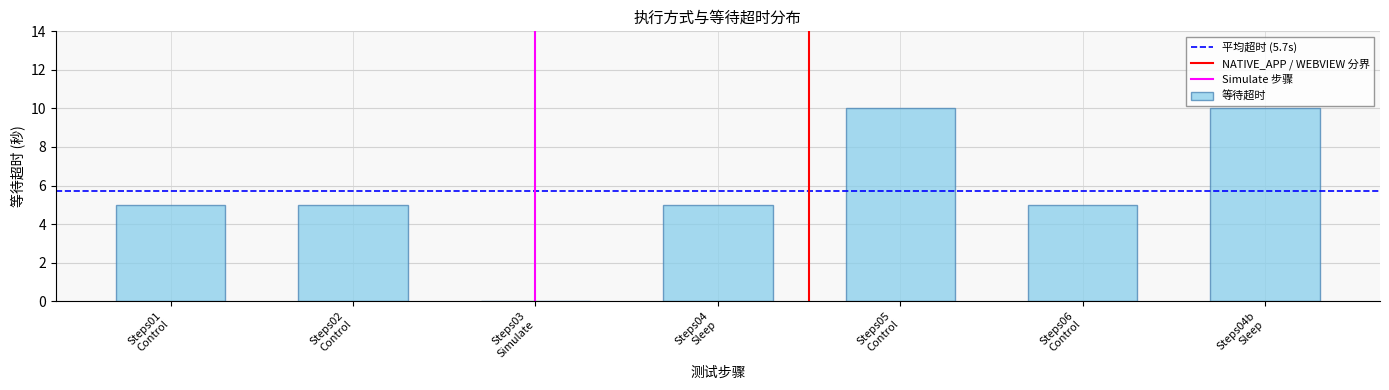

What is the sum of all values?

40